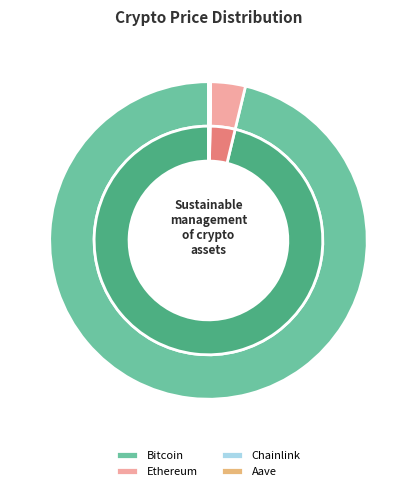

Between Bitcoin and Ethereum, which is larger?

Bitcoin